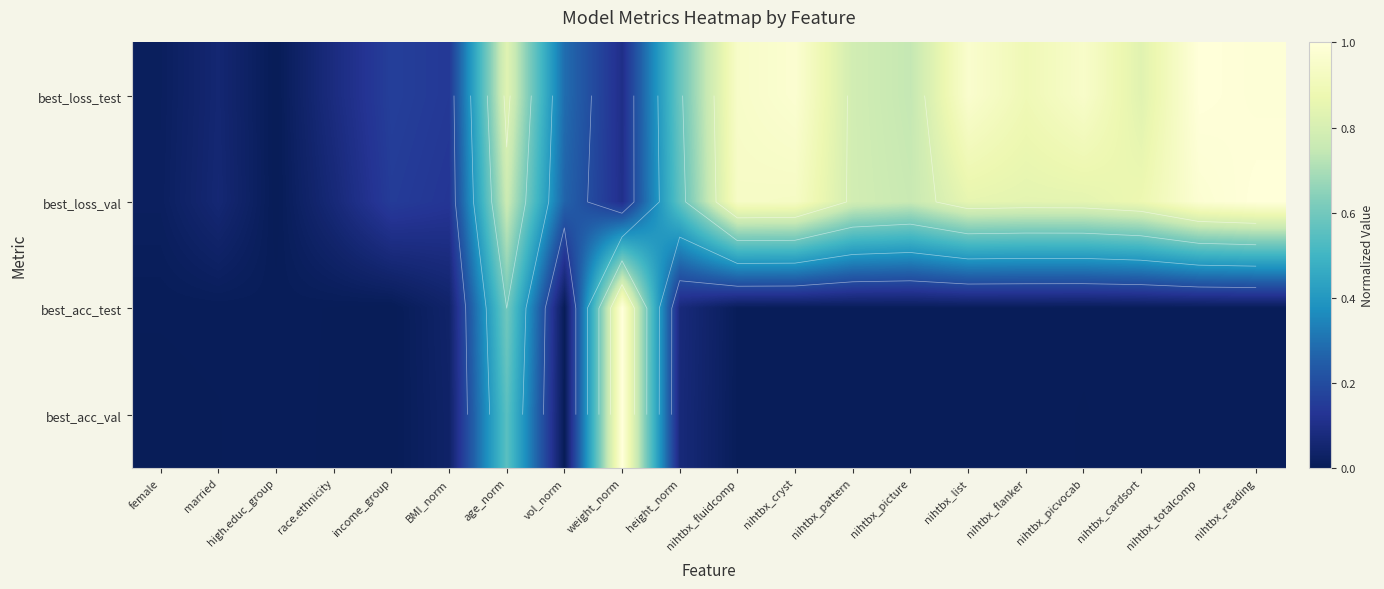

At which category is the sum across all series the highest?

age_norm